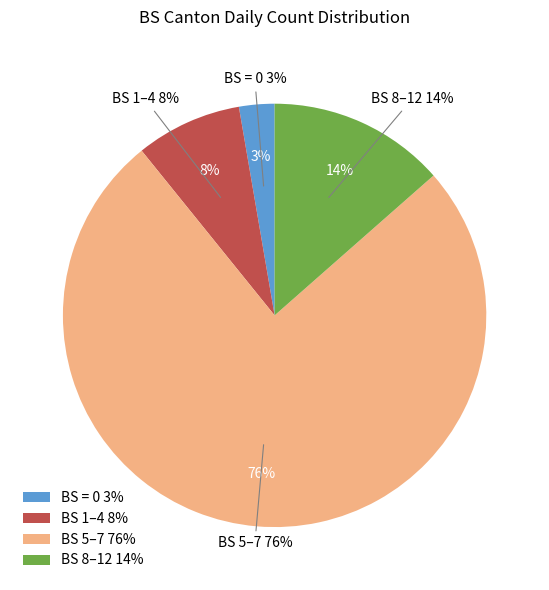

Is 2020-06-05 the majority of the pie?

No